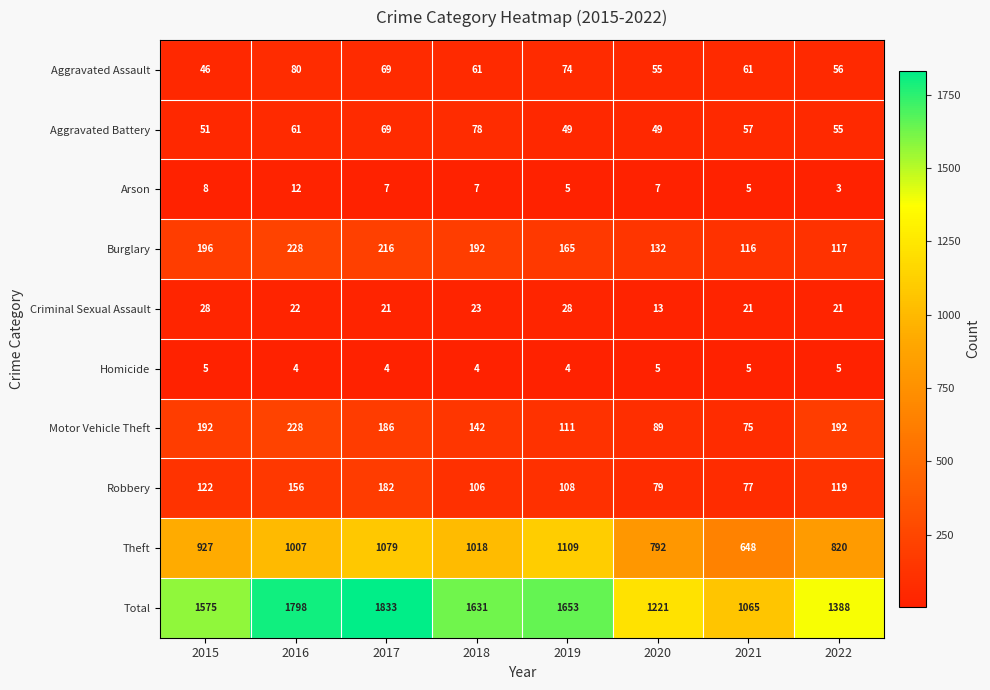

Where does the Aggravated Battery series first go above 57?

2016